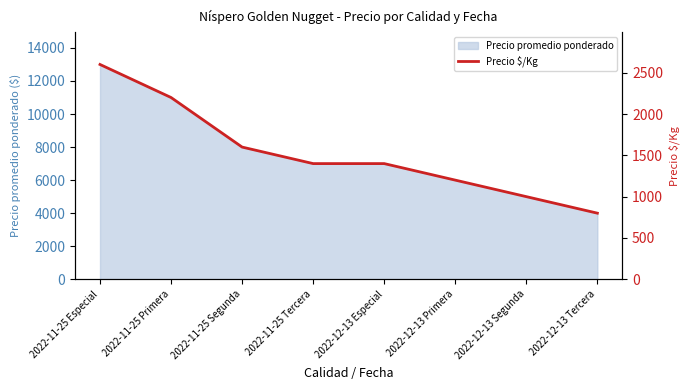

Read the value at 2022-11-25 Especial, to the nearest 50.

2600